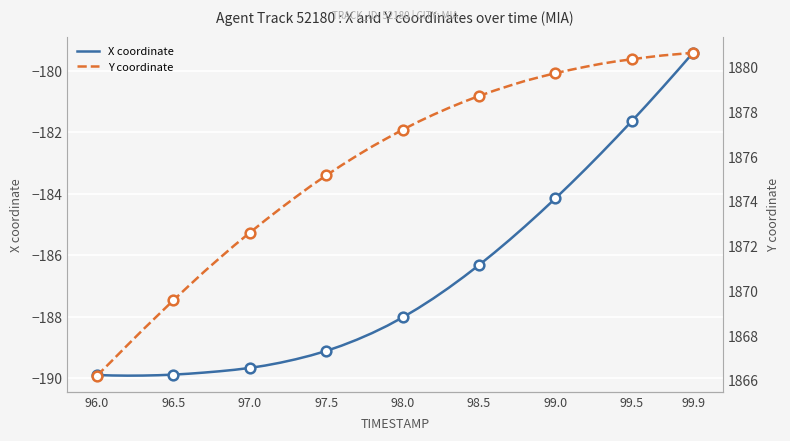

Which category has the highest value in the X coordinate series?

99.9